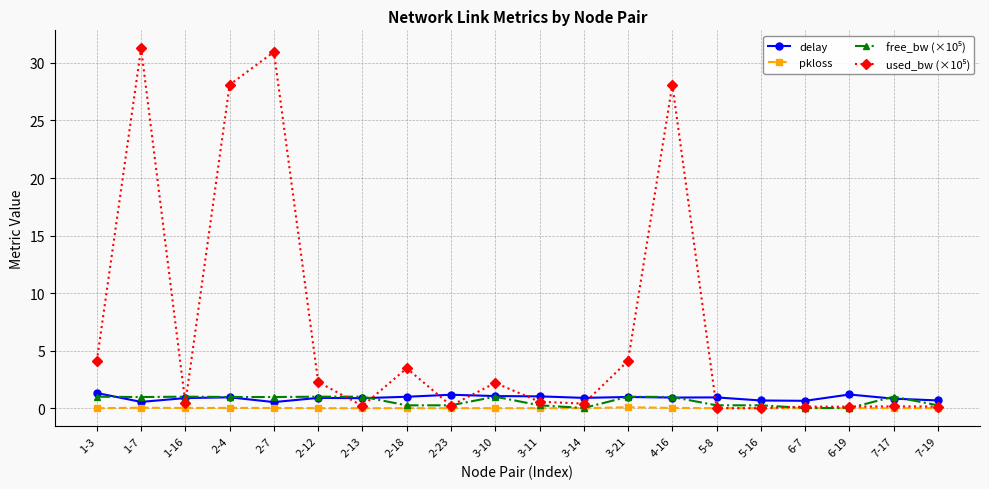

What is the maximum value shown in the chart?

31.3